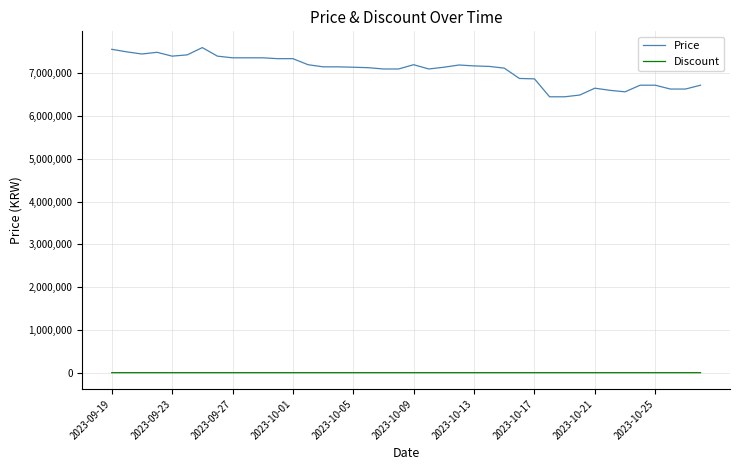

Which series has the largest total across all categories?

Price